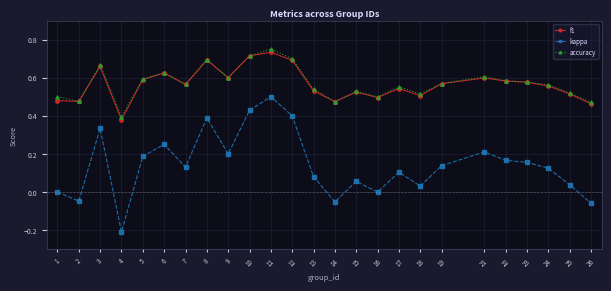

True or false: kappa and f1 cross at least once.

False